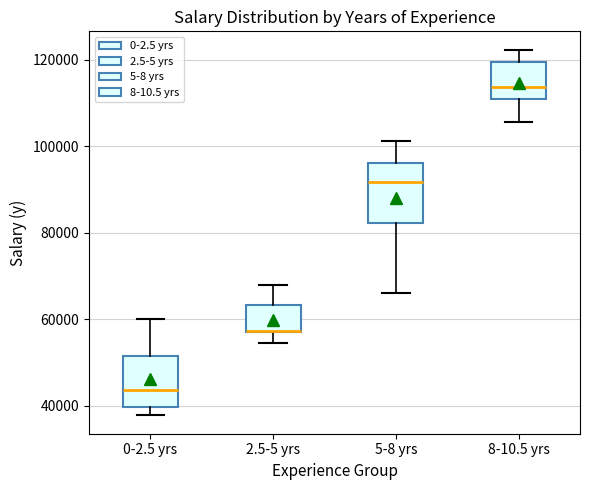

Reading left to right, transcribe this box plot: for each box, give where its median line is, the range the box spans, and where its two whiskers end, as read against the y-axis. The values are not printed on the chart, so give them approximately, as read against the axis.

0-2.5 yrs: median 44000, box 40000 to 52000, whiskers 38000 to 60000
2.5-5 yrs: median 58000 (drawn on the box's lower edge), box 56000 to 64000, whiskers 54000 to 68000
5-8 yrs: median 92000, box 82000 to 96000, whiskers 66000 to 102000
8-10.5 yrs: median 114000, box 112000 to 120000, whiskers 106000 to 122000